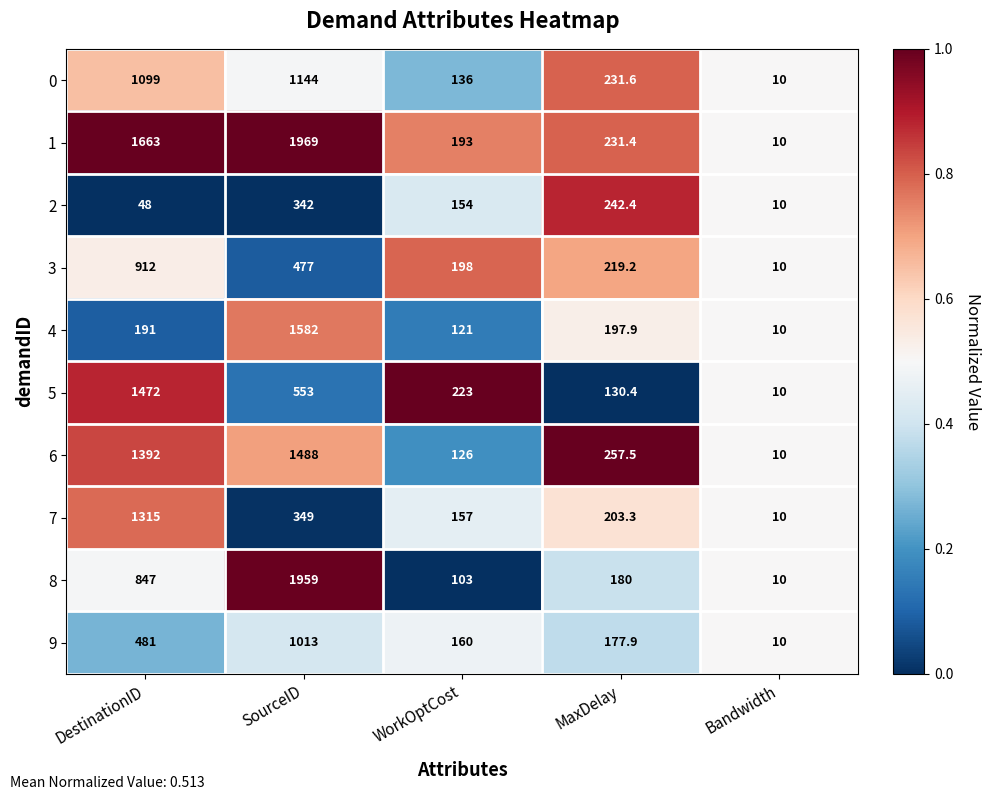

What is the difference between the 9 values at WorkOptCost and SourceID?

853.0